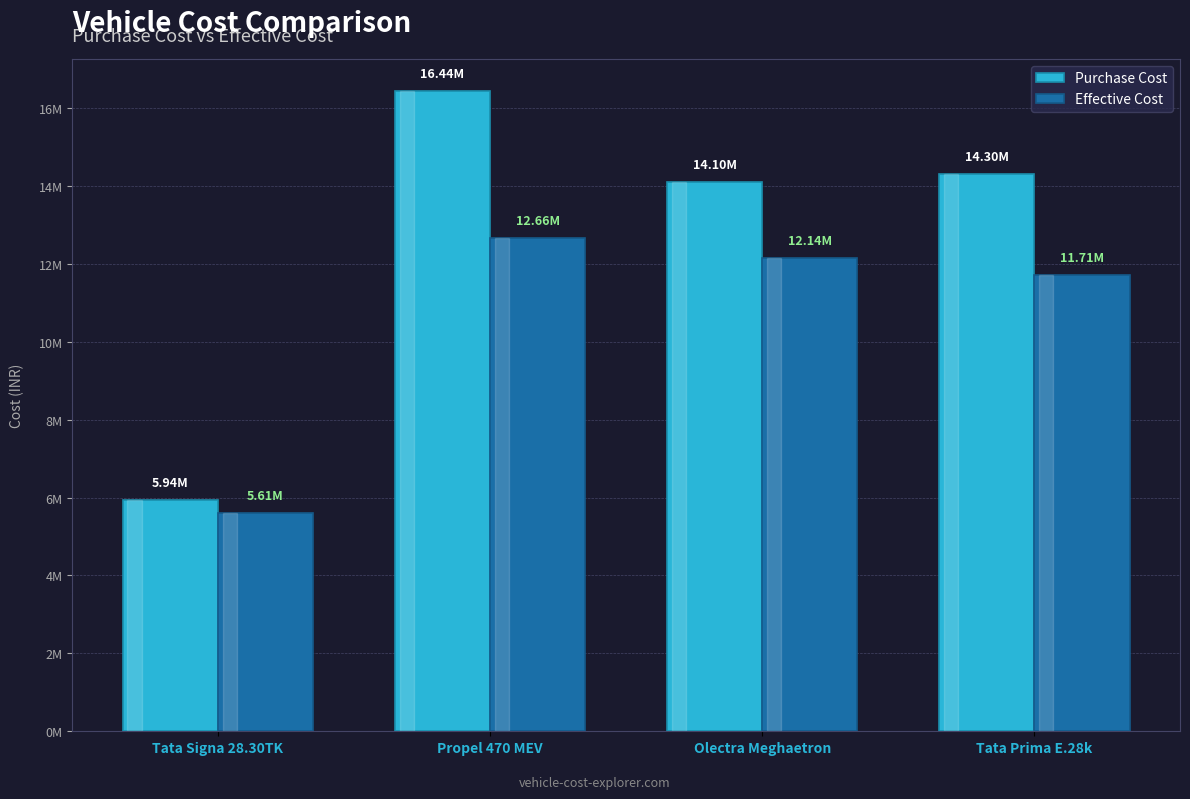

What is the value of the Effective Cost bar at the 3rd from the left?

12142000